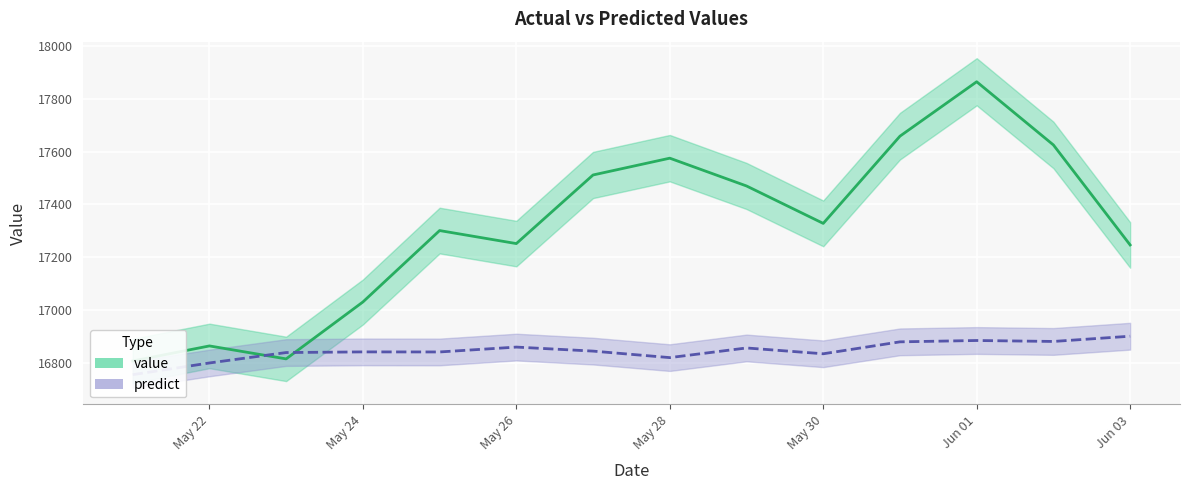

Count the number of categories in the chart.

14